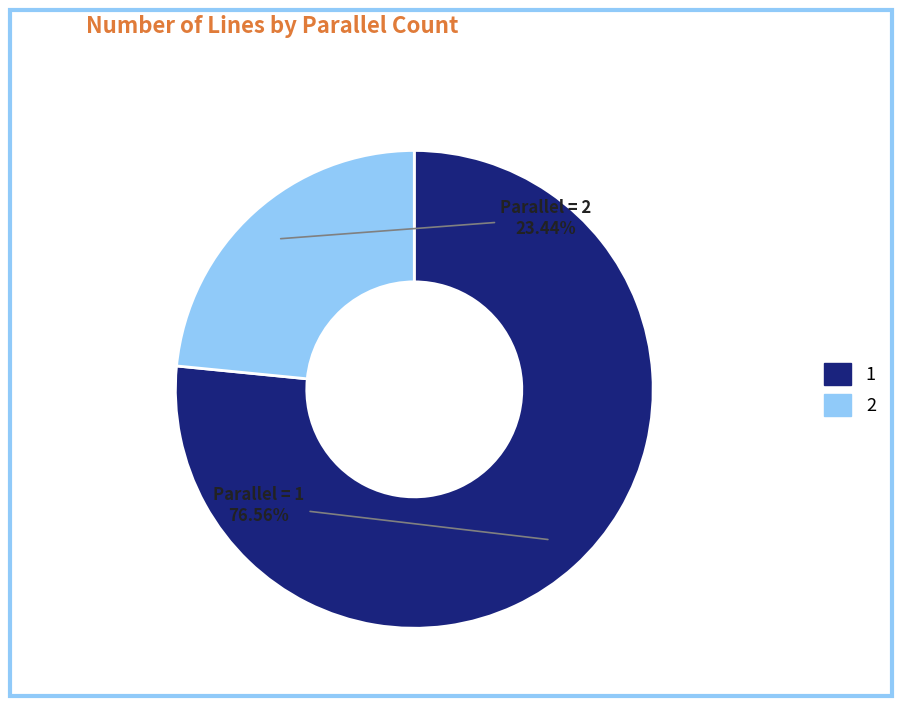

True or false: 1 accounts for 90% of the total.

False